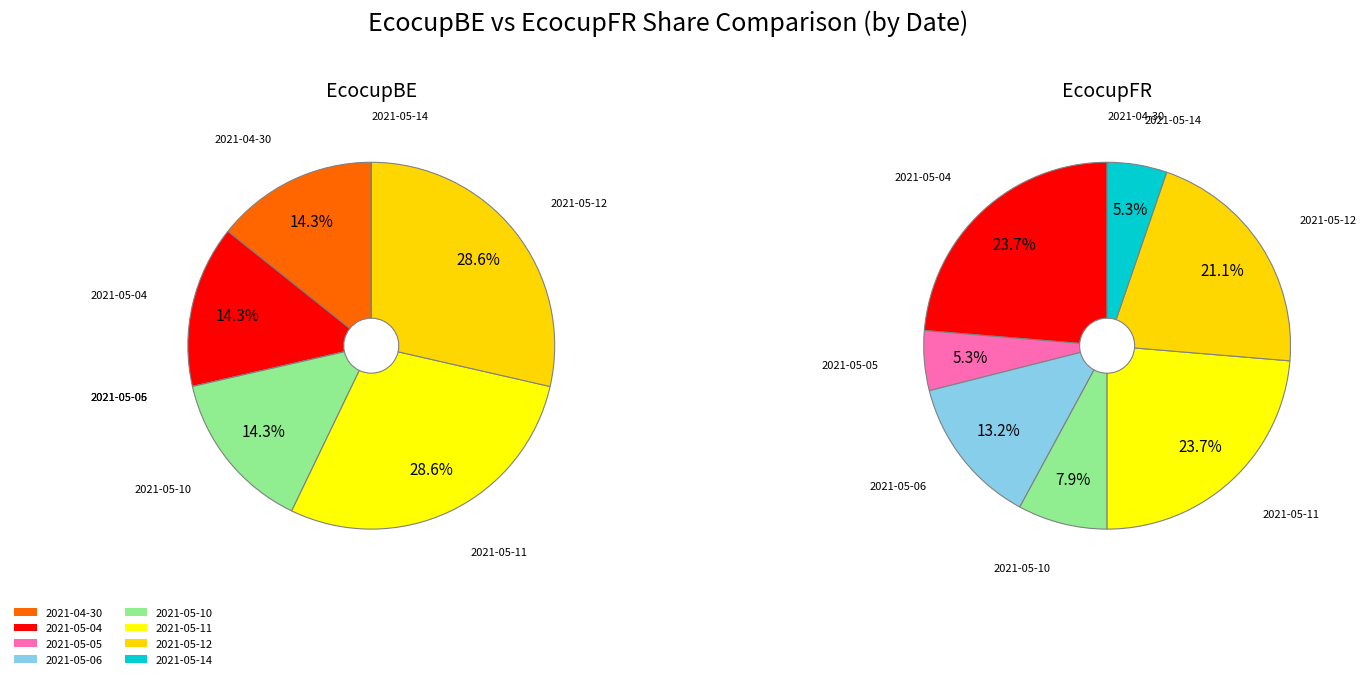

True or false: 2021-05-04 accounts for 24% of the total.

True